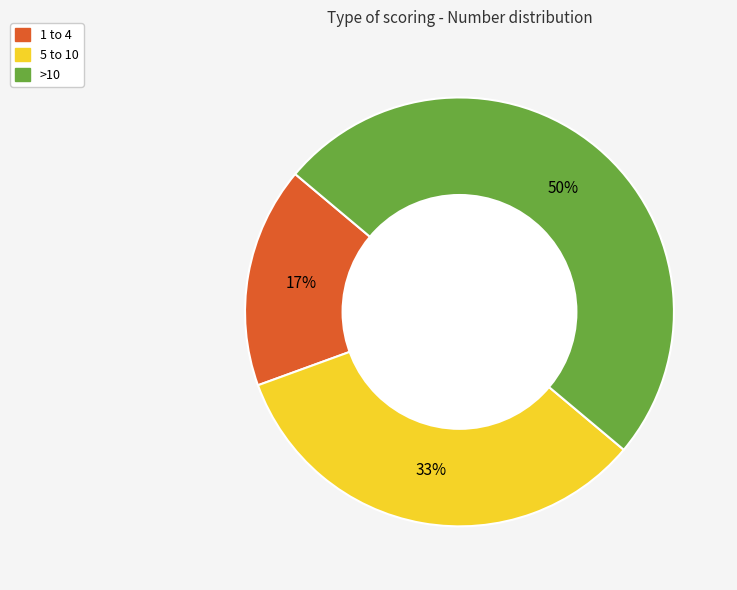

Count the number of slices in the pie.

3